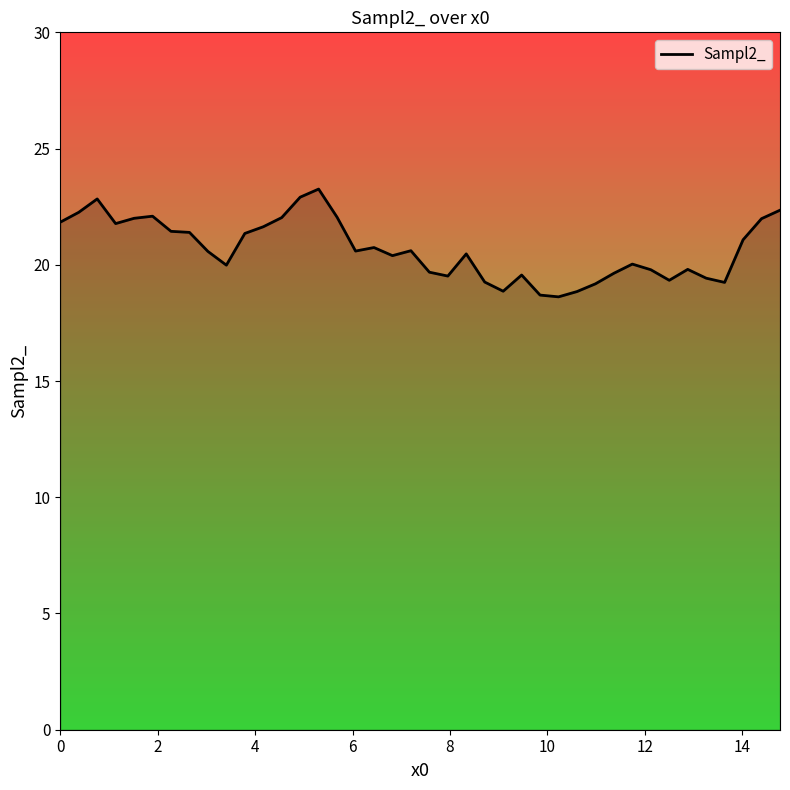

What is the smallest value displayed?

18.6